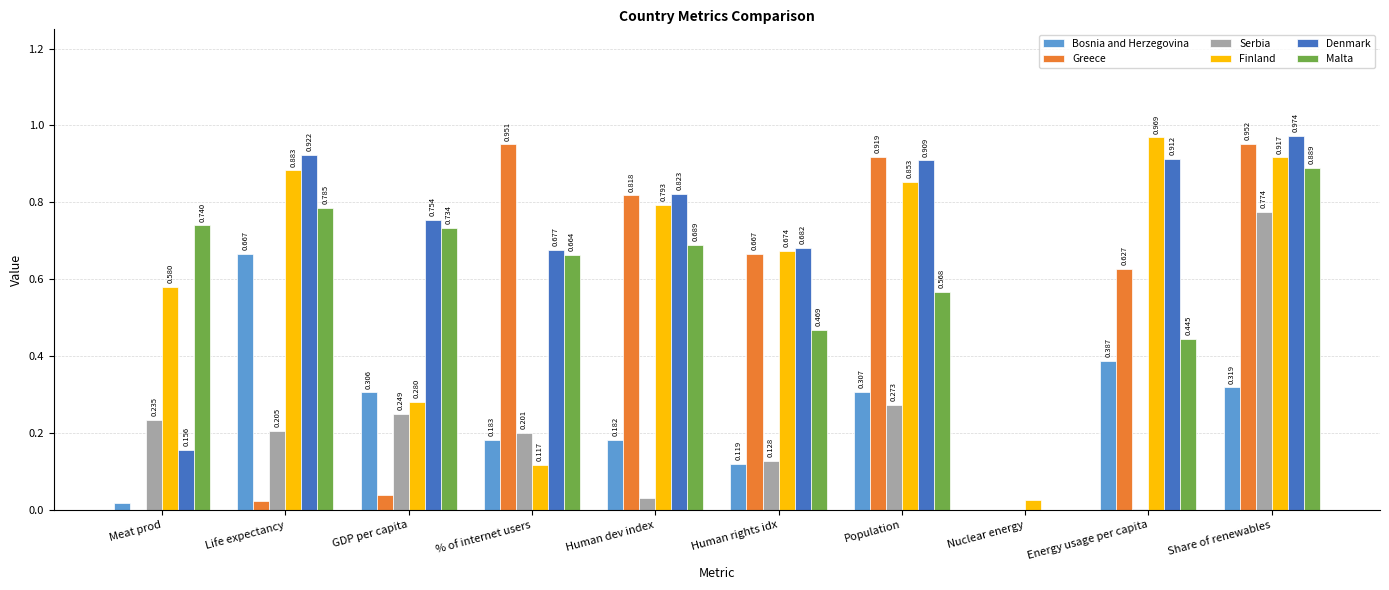

Which series has the largest total across all categories?

Denmark